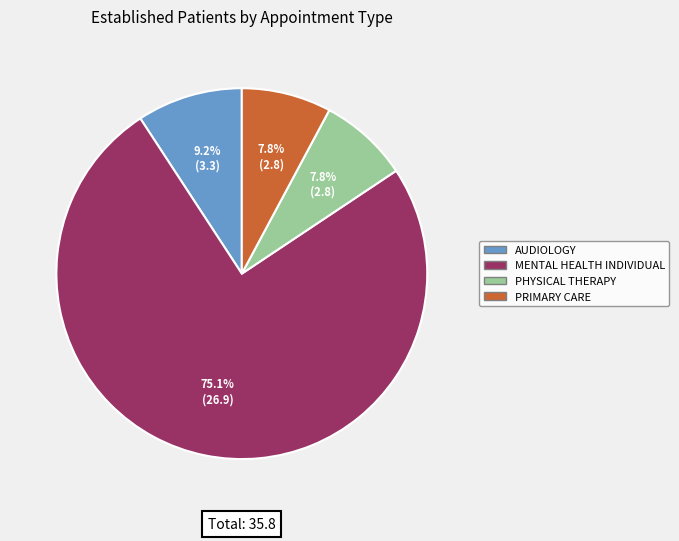

Is there any slice that represents more than half of the pie?

Yes